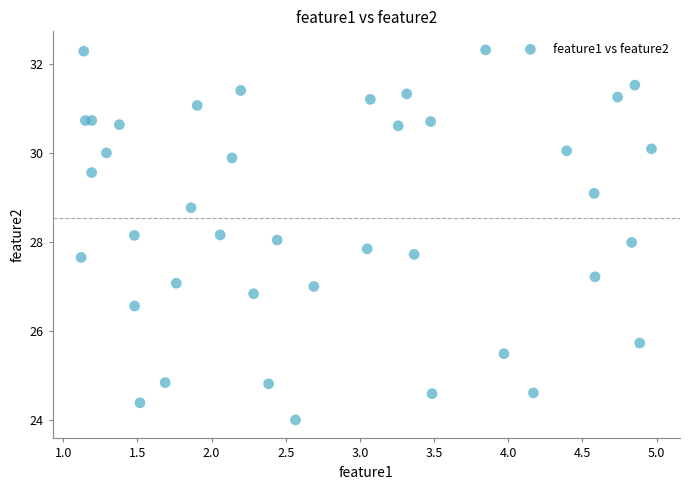

What is the range of Y values (max minus min)?

8.3